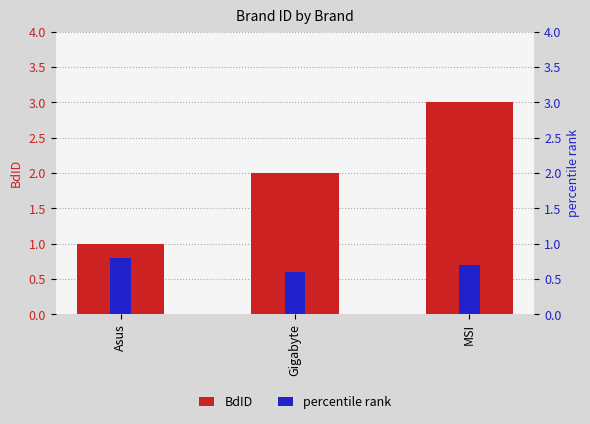

Is it true that BdID equals 1.0 at Asus?

True